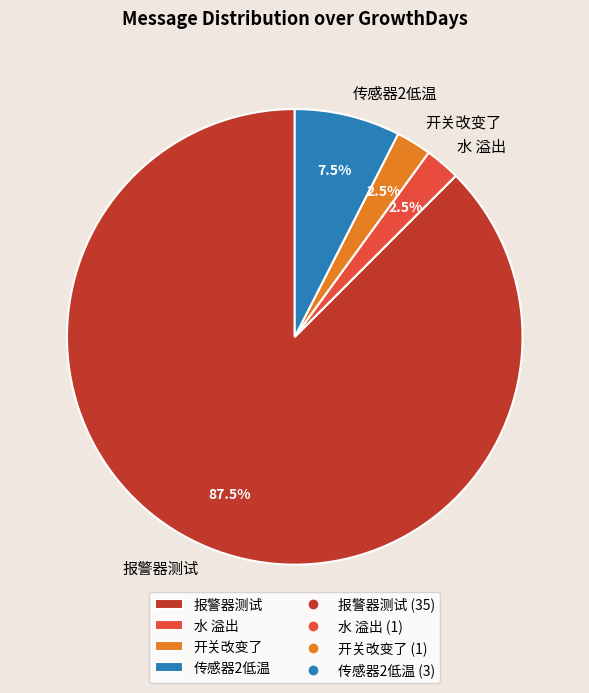

How many slices are in this pie chart?

4